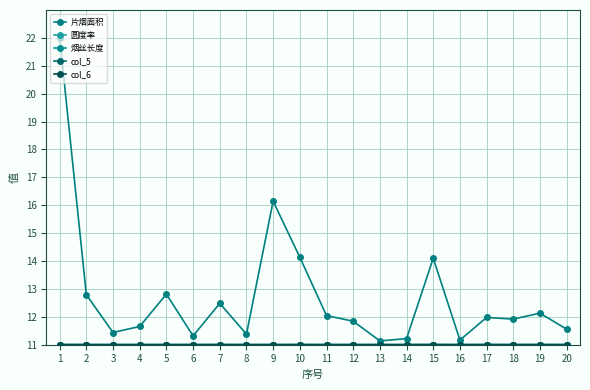

Does the chart have visible grid lines?

Yes